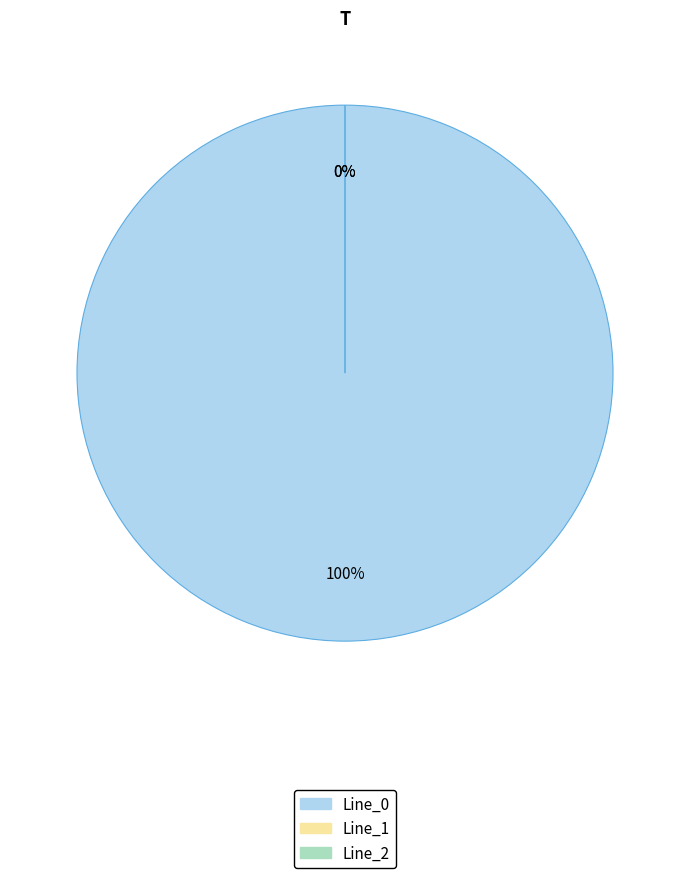

Is it true that Line_2 is 0% of the pie?

True